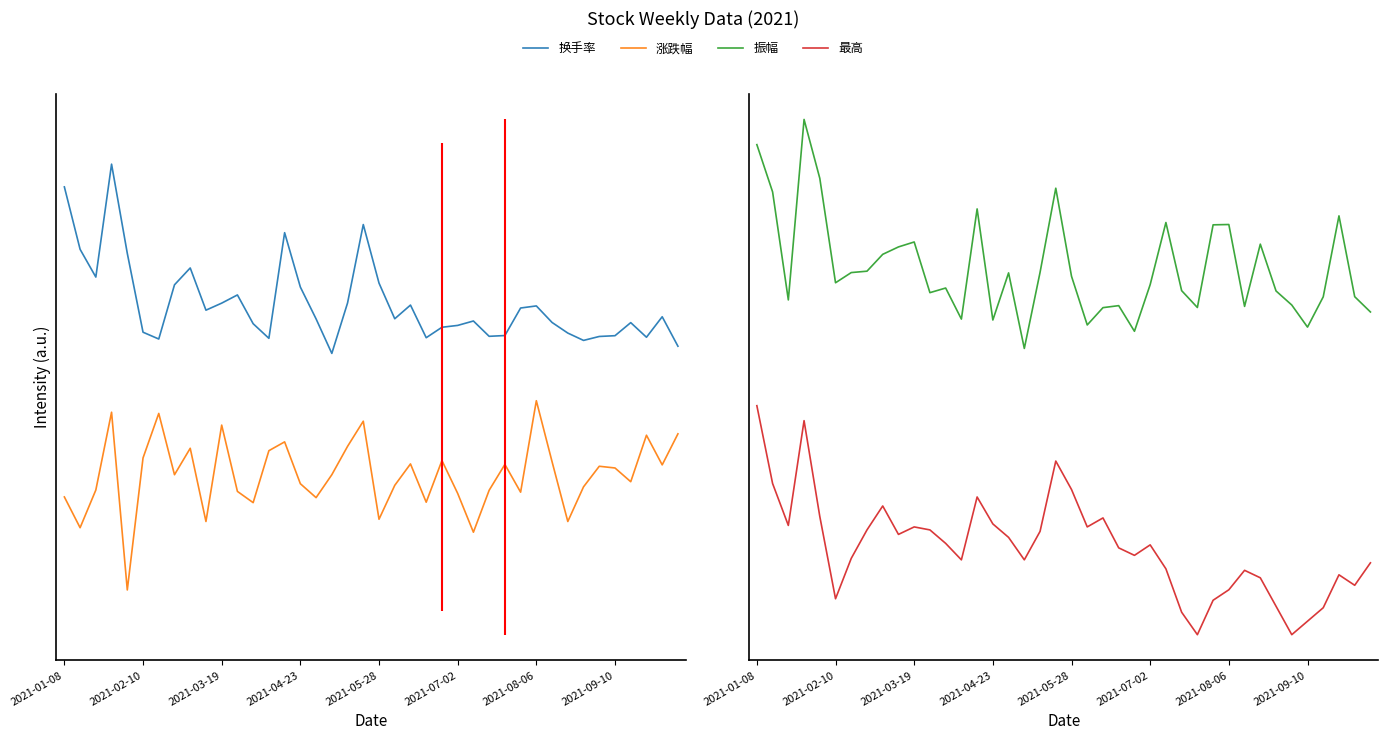

What is the difference between the highest and lowest values at 37?

10.0